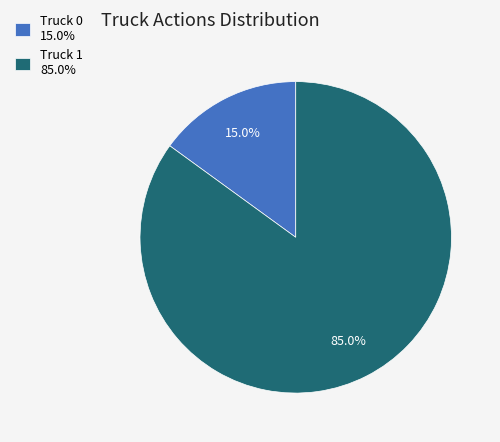

Is the sum of Truck 1 and Truck 0 greater than half?

Yes